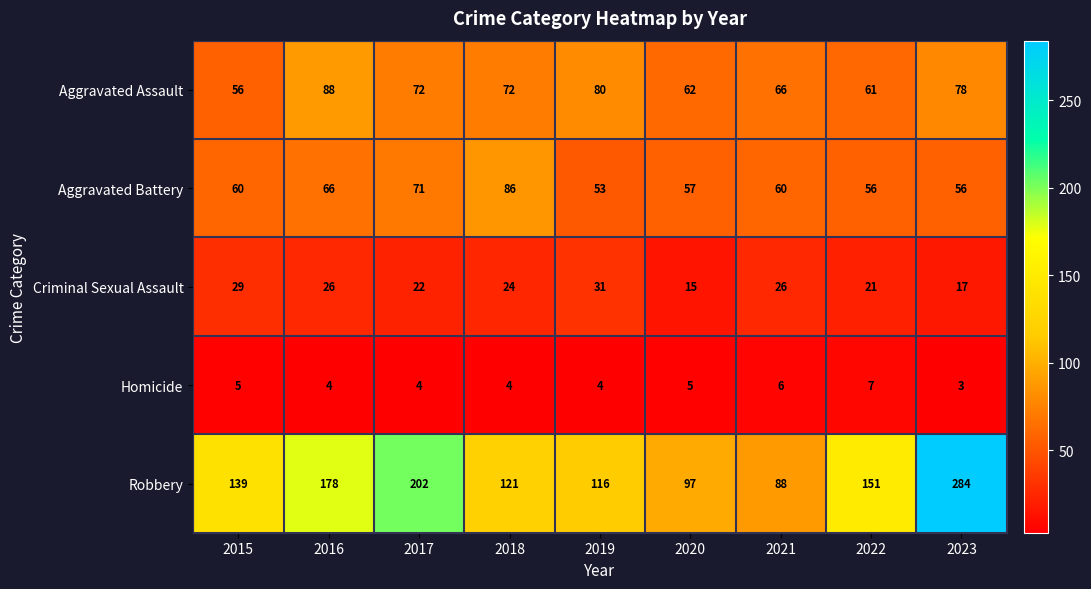

What is the average value of the Aggravated Assault series?

71